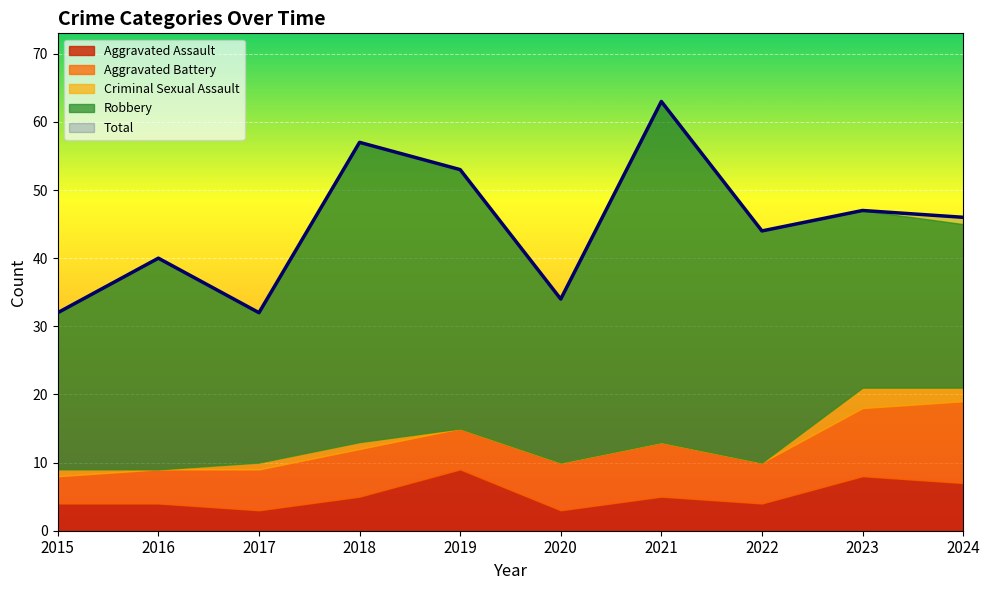

Between 2022 and 2015, which is larger?

2022